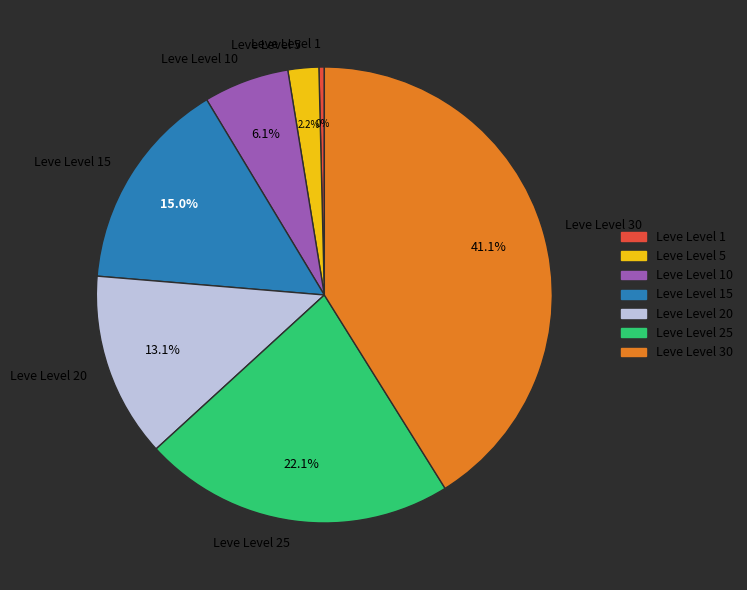

Which category has the smallest portion of the pie?

Leve Level 1